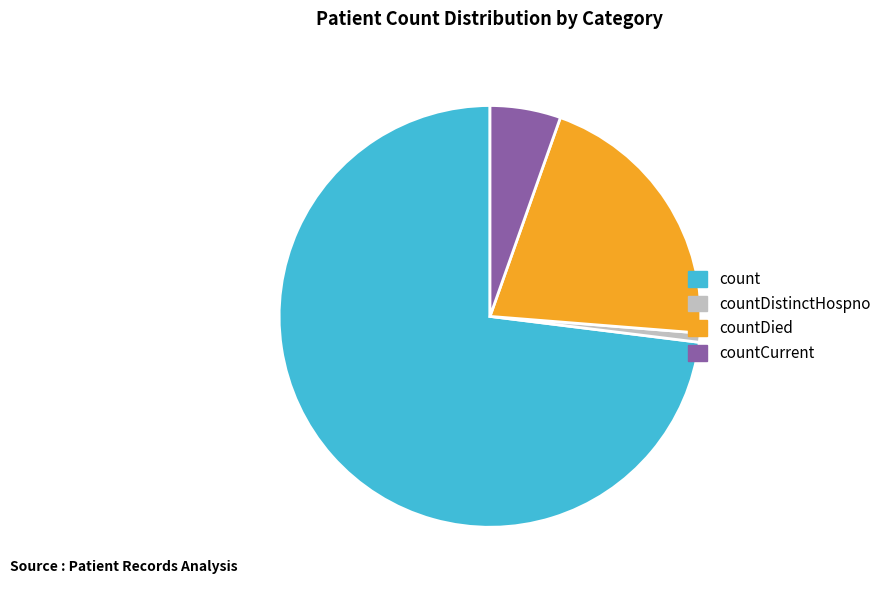

Is it true that count is 73% of the pie?

True